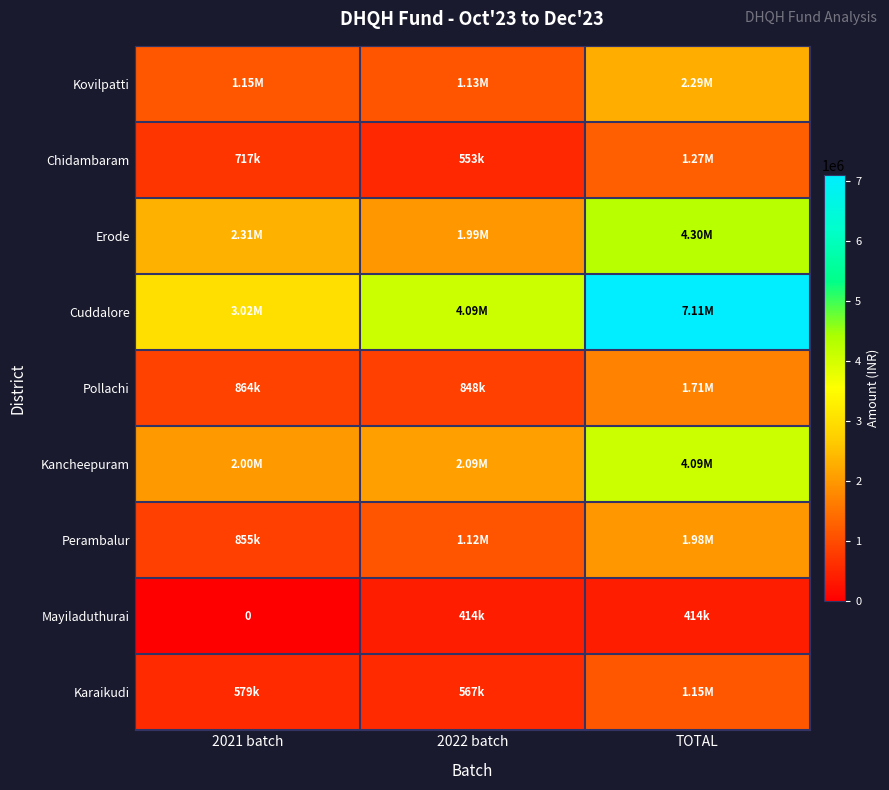

Rank the categories by Kovilpatti value from lowest to highest.

2022 batch, 2021 batch, TOTAL